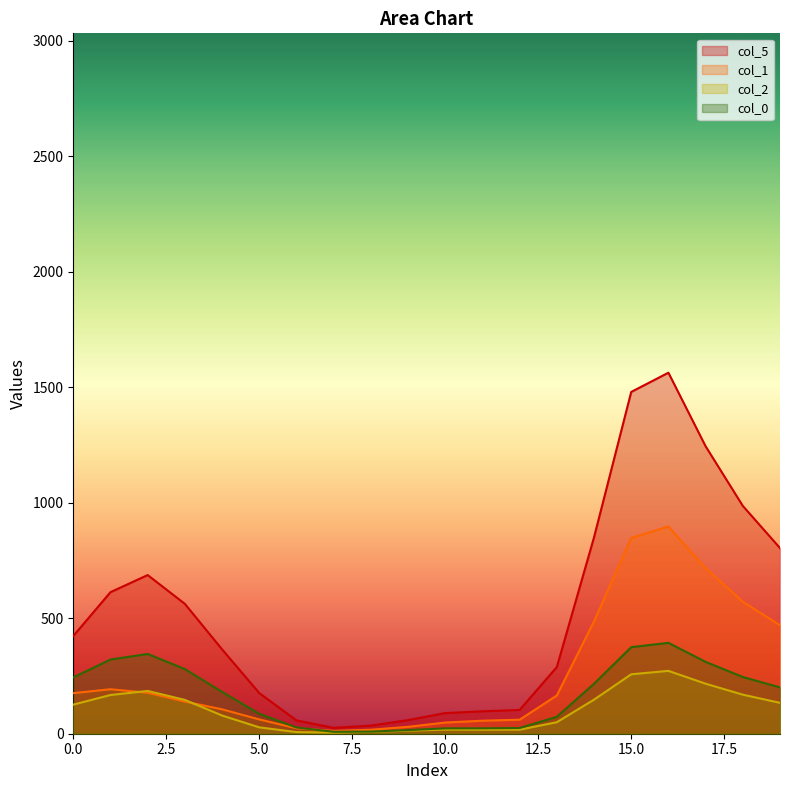

Is the value of col_2 at 10 greater than the value of col_0 at 16?

No